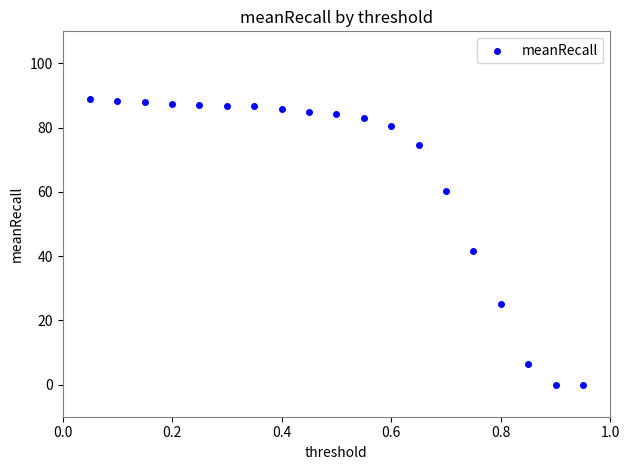

What Y value in the scatter plot is closest to 44?

41.7